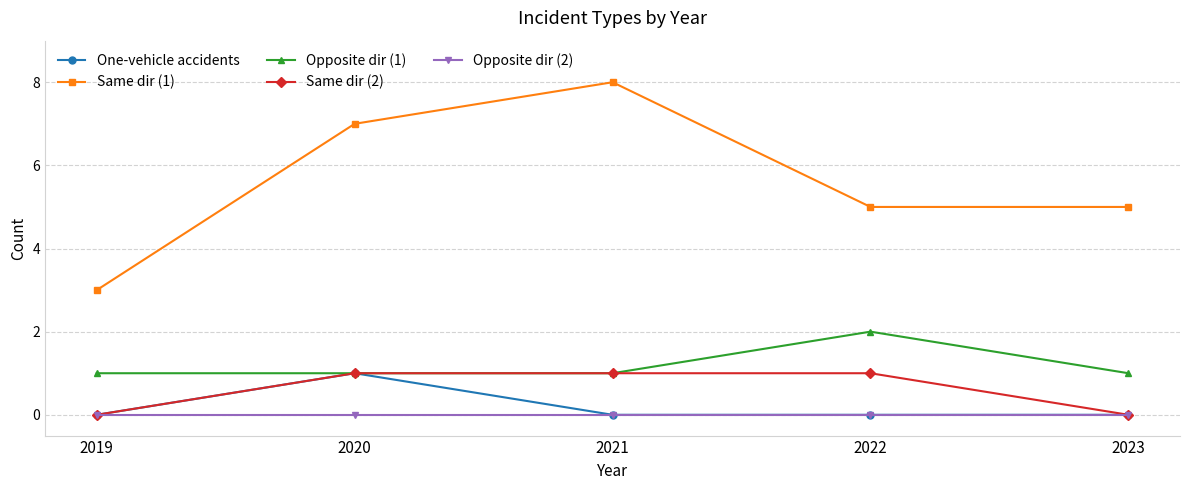

Which series changed the most between 2021 and 2023?

Same dir (1)